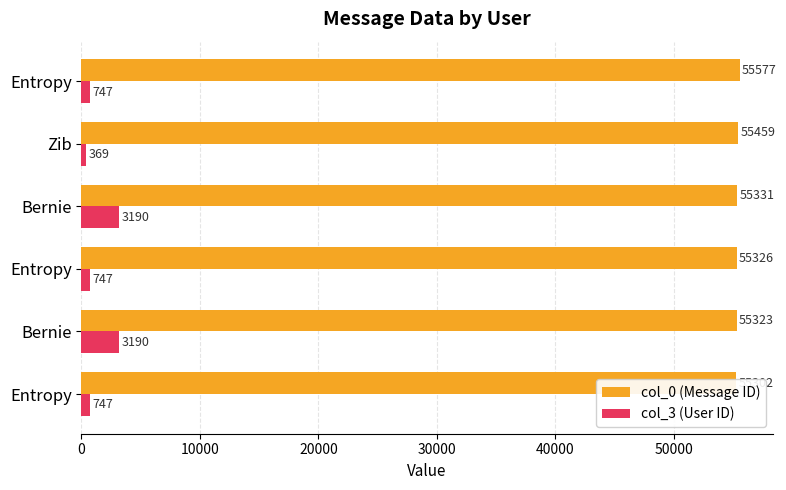

How many bars are there in each group?

2